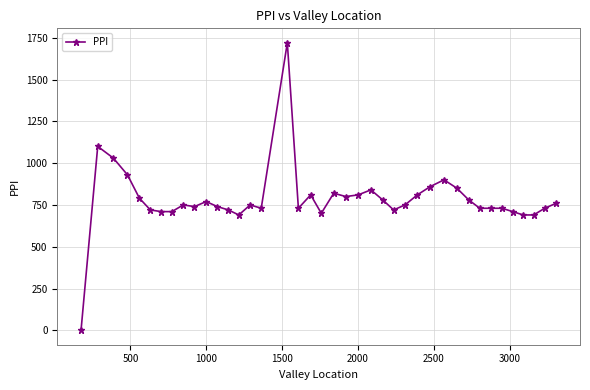

What is the maximum value shown in the chart?

1720